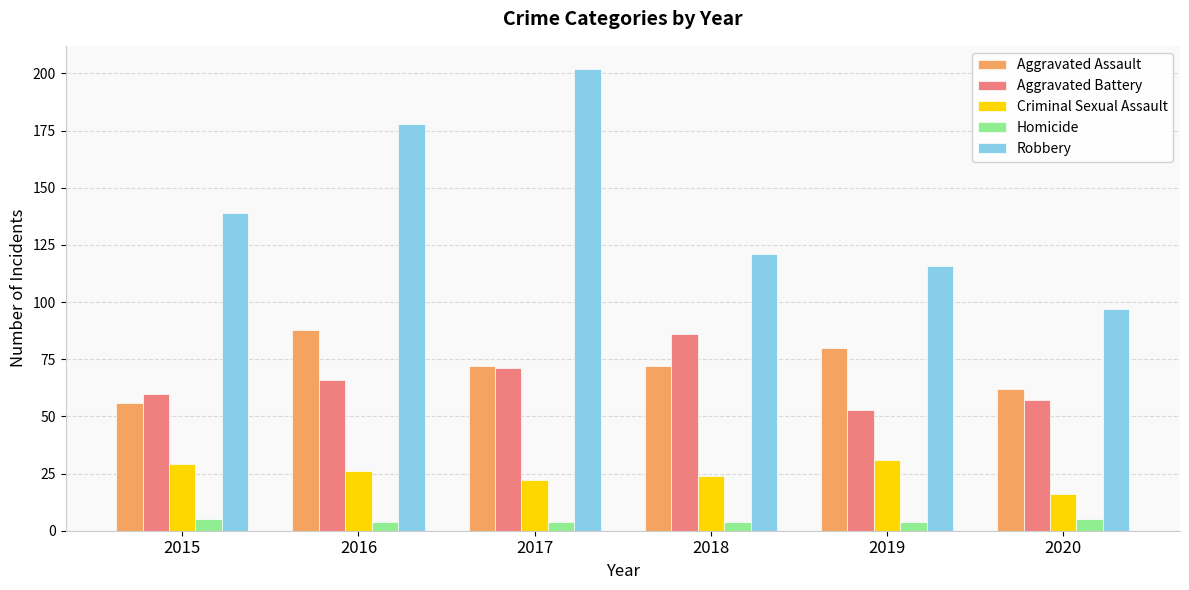

Between 2017 and 2019, which series saw the biggest shift?

Robbery